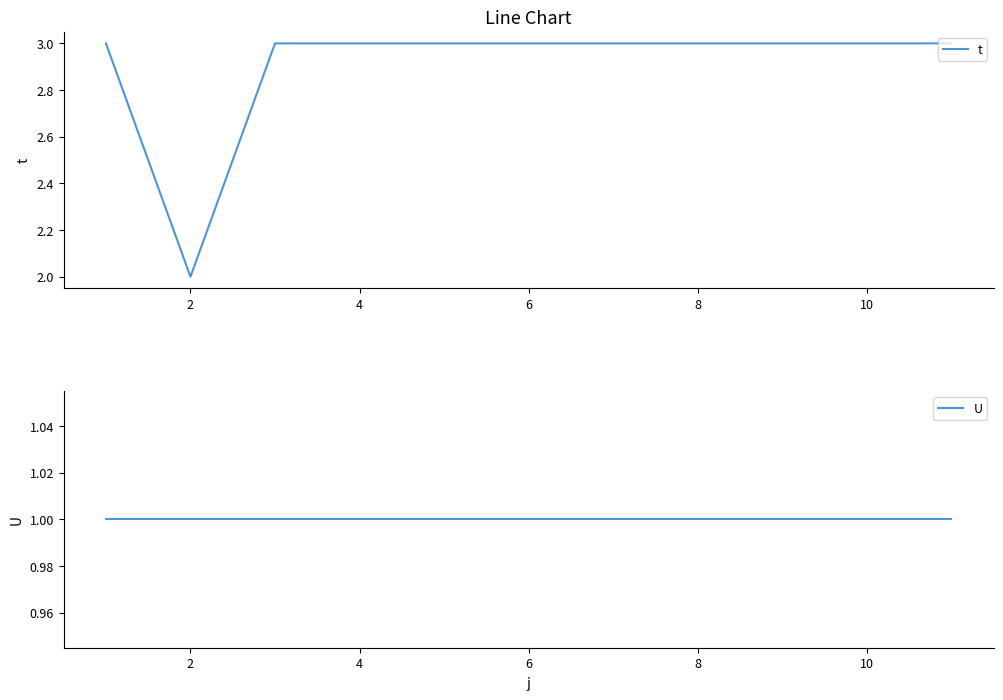

What is the spread (max minus min) of values at 6?

2